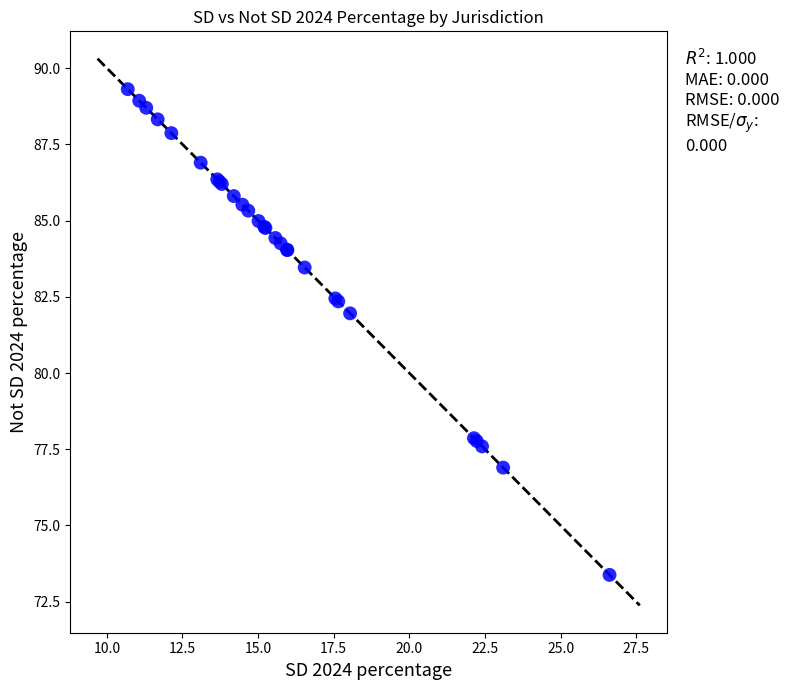

What Y value in the scatter plot is closest to 81?

82.0